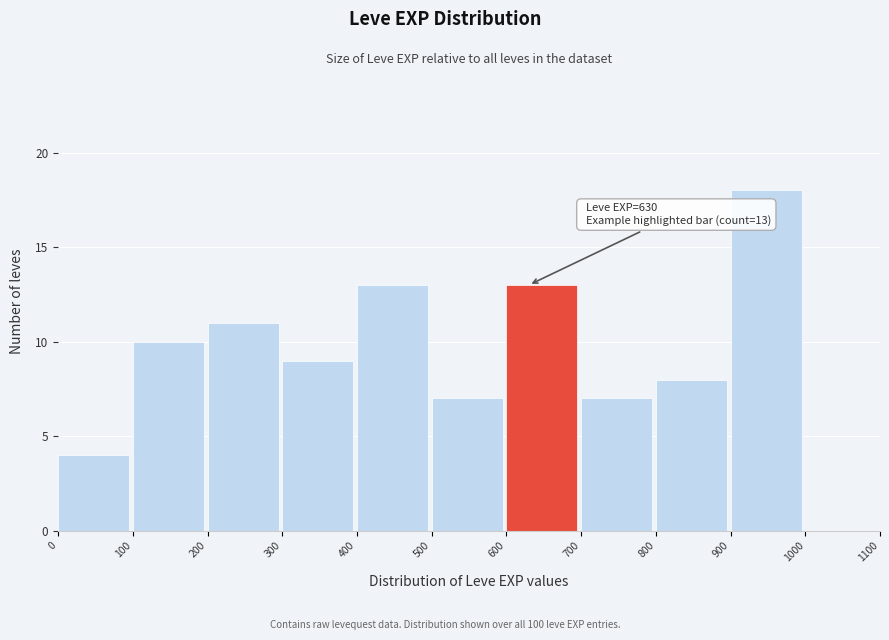

Over which range of the x-axis is the bar tallest?

900 to 1000